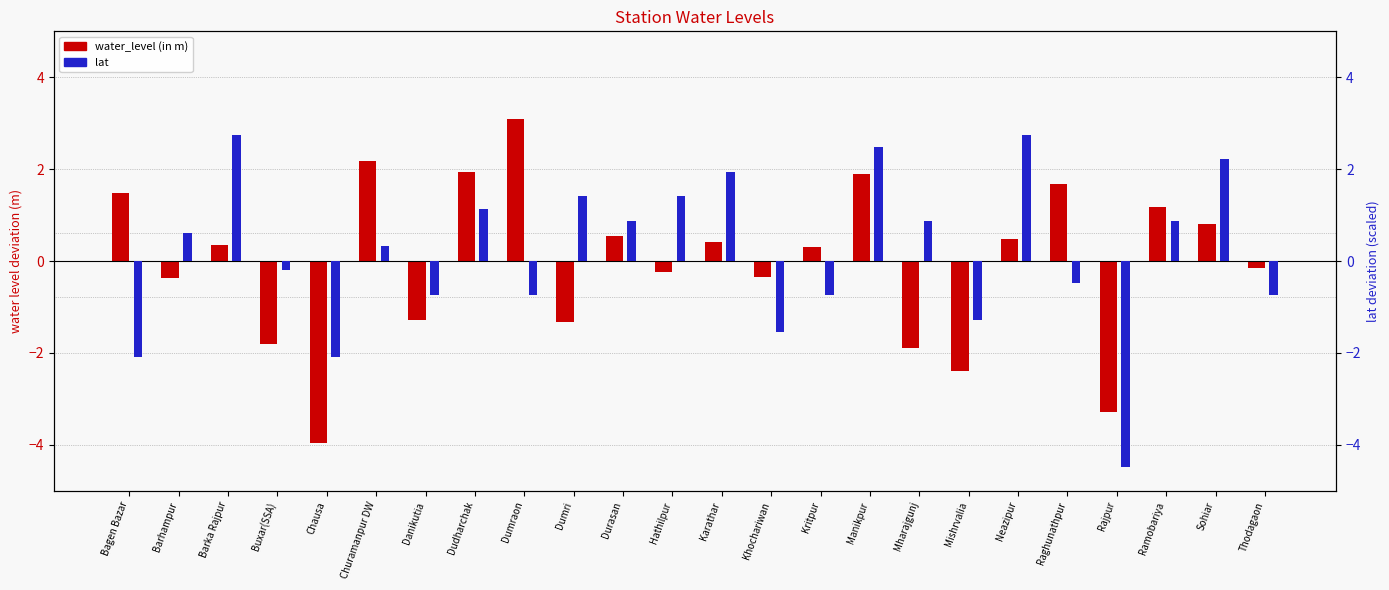

What is the difference between the highest and lowest values at Chausa?

1.9